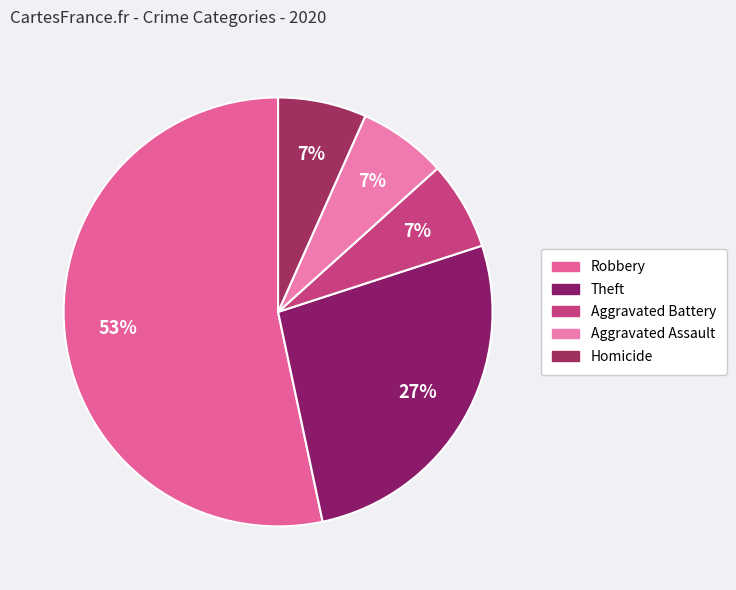

Is it true that Theft is 20% of the pie?

False